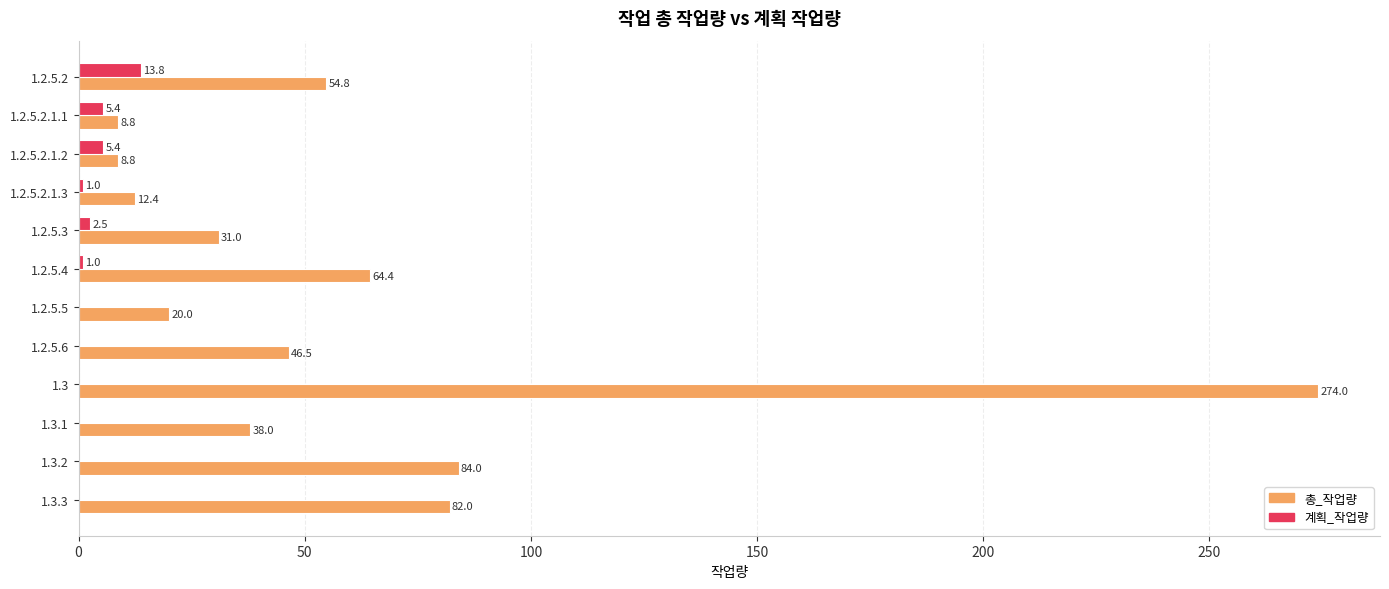

Which series changed the most between 1.2.5.3 and 1.2.5.4?

총_작업량